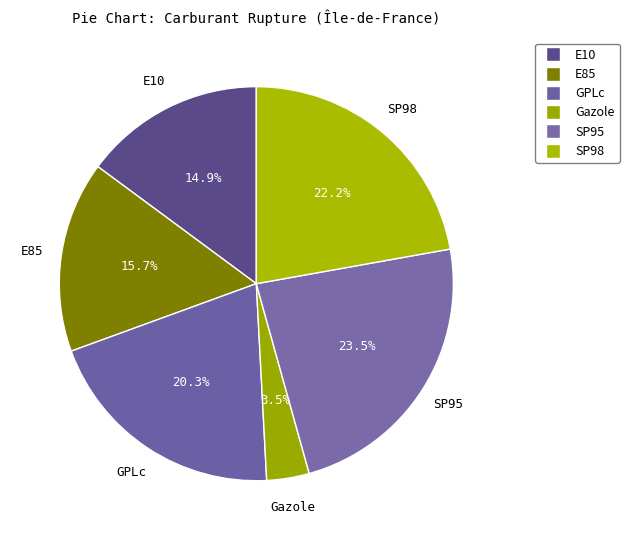

What is the ratio of the value at GPLc to the value at E10?

1.4